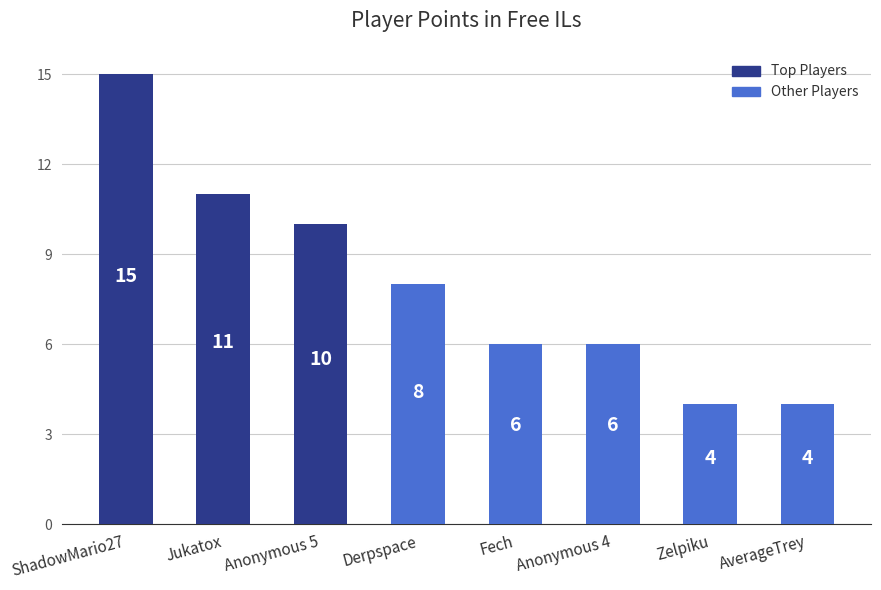

What is the change in value from Jukatox to Derpspace?

-3